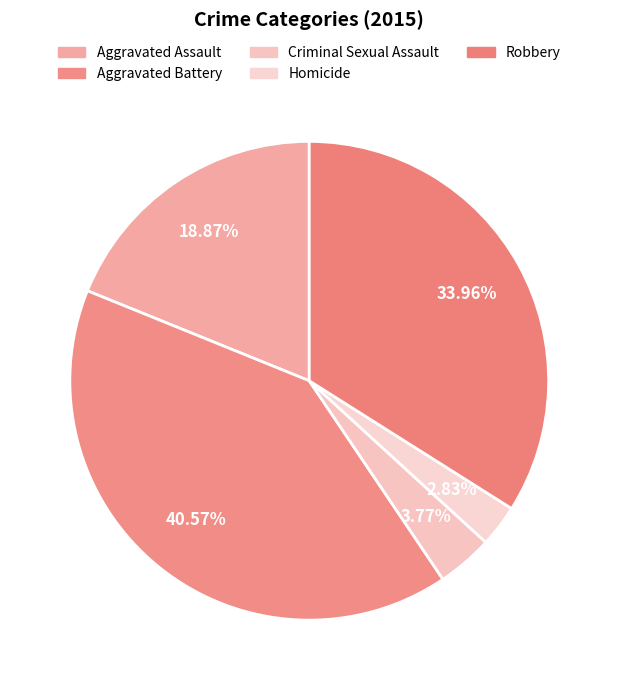

Which category has the smallest portion of the pie?

Homicide